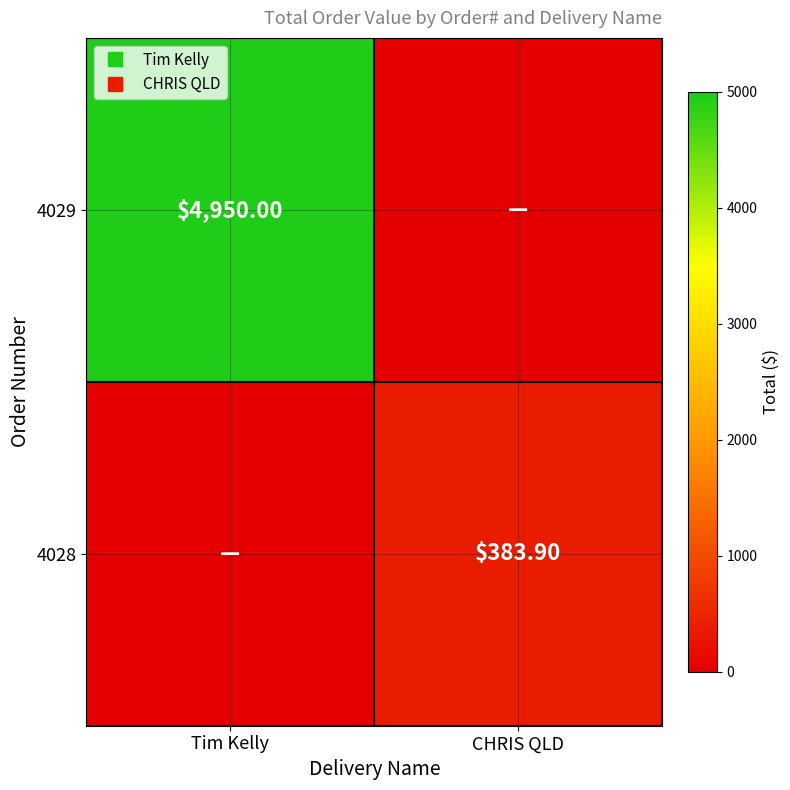

Which category has the highest value in the 4029 series?

Tim Kelly